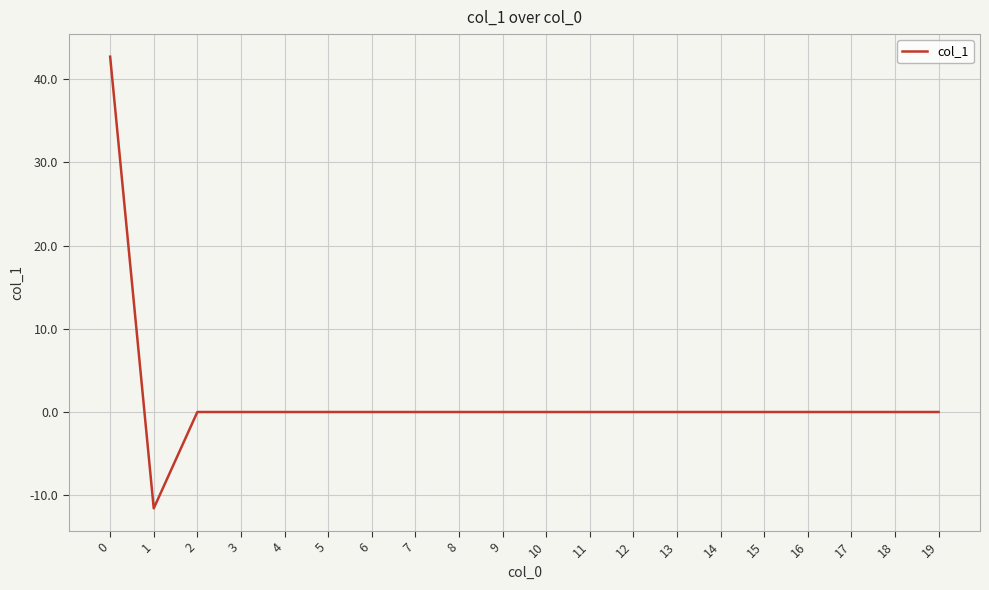

What is the maximum value shown in the chart?

42.7